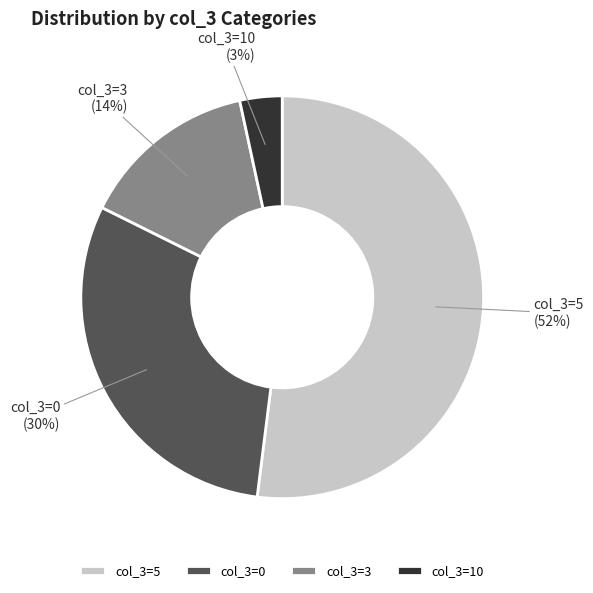

To the nearest percent, what is the difference between the col_3=10 and col_3=3 slice percentages?

11%